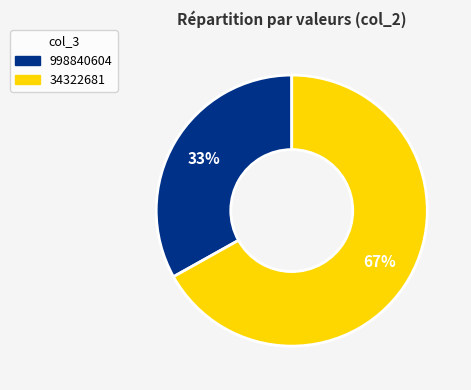

Is there a majority slice in this chart?

Yes